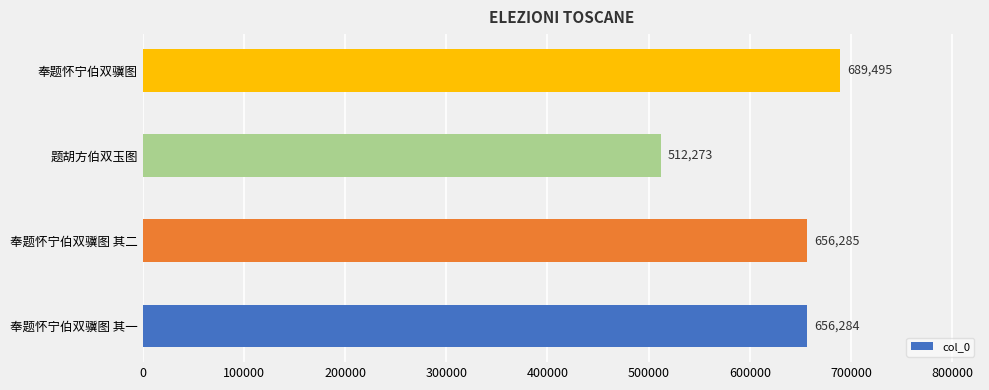

Reading bottom to top, transcribe all the data shown in this chart.

奉题怀宁伯双骥图 其一=656284	奉题怀宁伯双骥图 其二=656285	题胡方伯双玉图=512273	奉题怀宁伯双骥图=689495